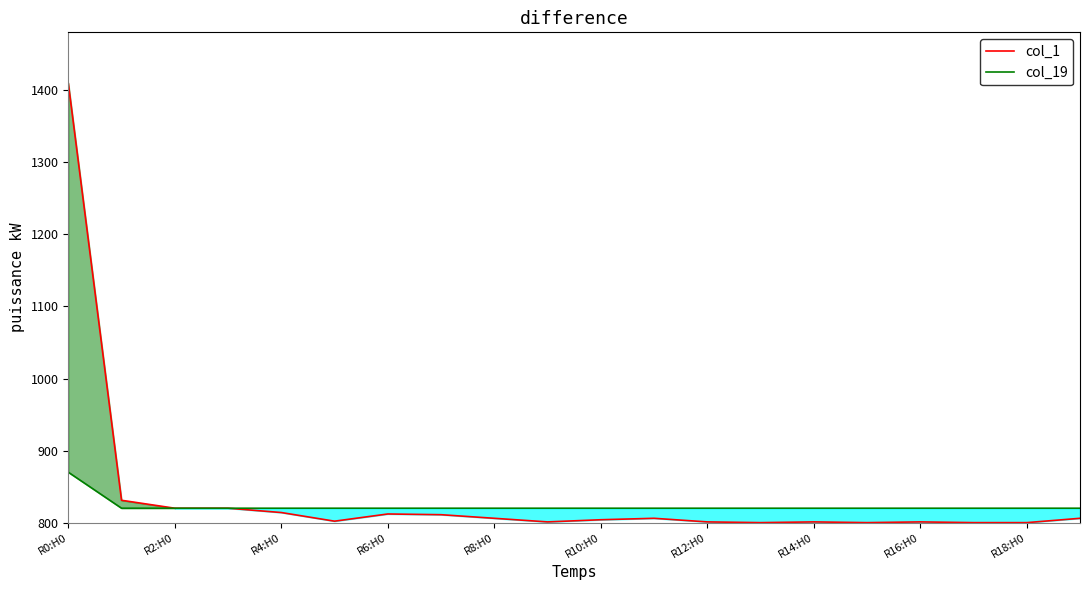

Which series has the largest range (max minus min)?

col_1